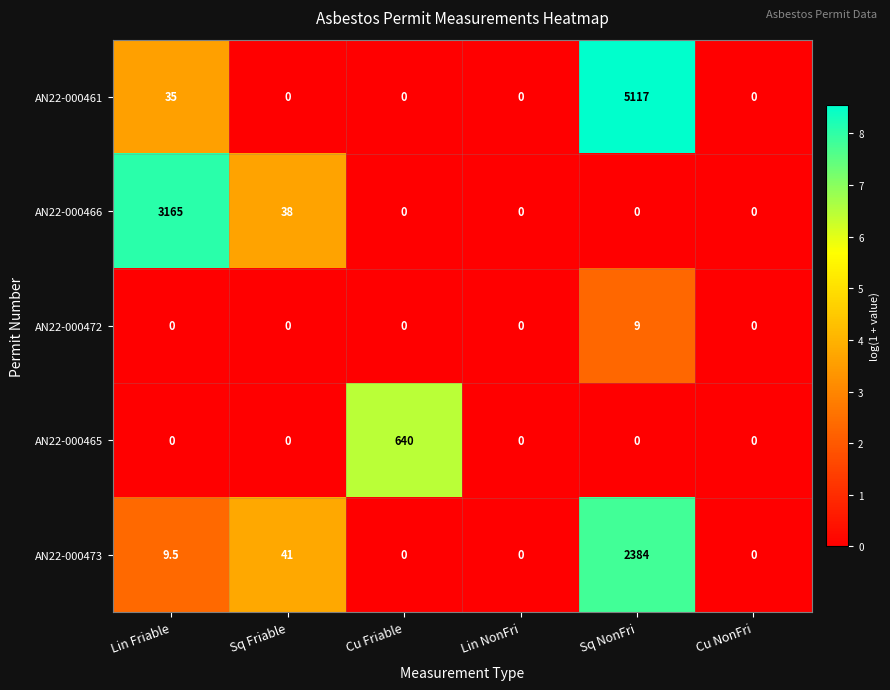

How many data points in AN22-000466 are above 0?

2